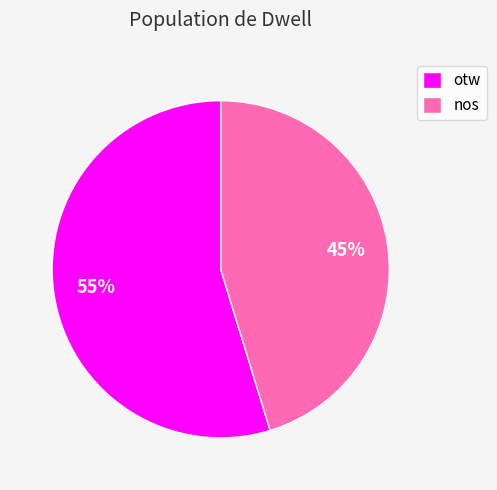

Is it true that otw is 55% of the pie?

True